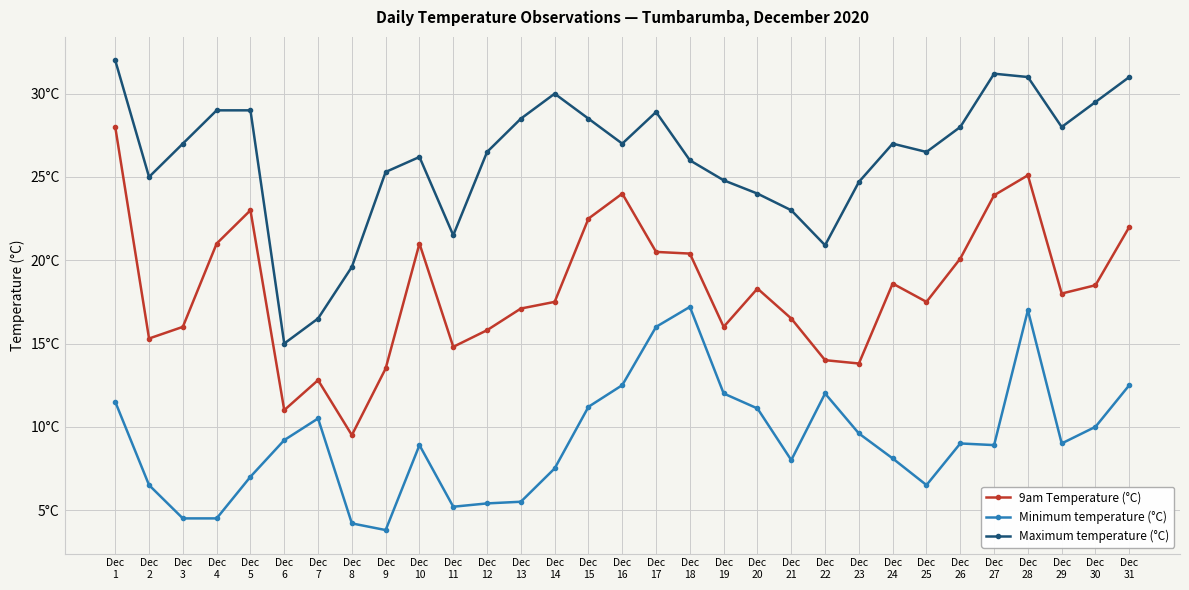

At which label does Maximum temperature (°C) reach its peak?

Dec
1